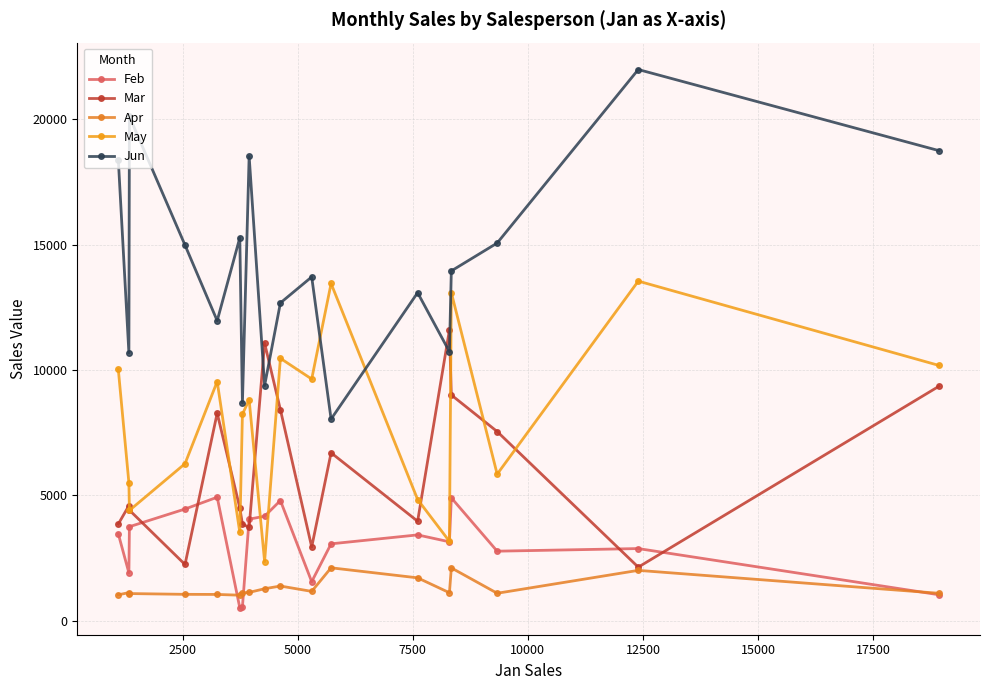

Reading left to right, extract all data points from this chart.

Feb: 3470	1913	3755	4459	4931	521	557	4056	4172	4798	1562	3072	3428	3152	4906	2779	2883	1042
Mar: 3862	4596	4415	2248	8283	4505	3863	3726	11074	8420	2945	6702	3973	11601	9007	7549	2142	9355
Apr: 1040	1126	1089	1058	1054	1024	1117	1135	1282	1389	1176	2116	1716	1122	2113	1101	2014	1100
May: 10024	5503	4404	6267	9543	3528	8237	8817	2365	10468	9642	13452	4839	3170	13090	5850	13547	10185
Jun: 18389	10686	20114	14982	11967	15275	8690	18524	9380	12677	13714	8046	13085	10733	13953	15065	21983	18749